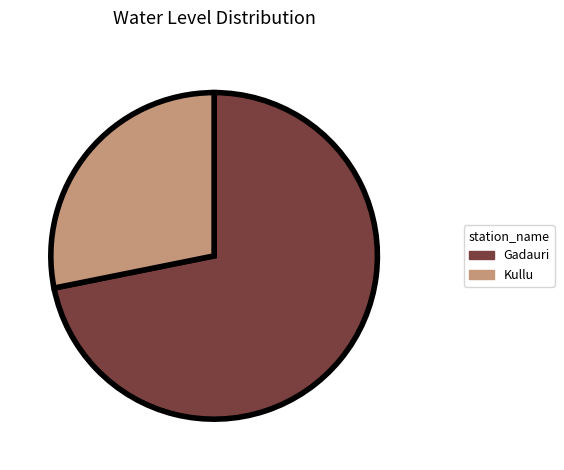

How many segments does this pie chart have?

2